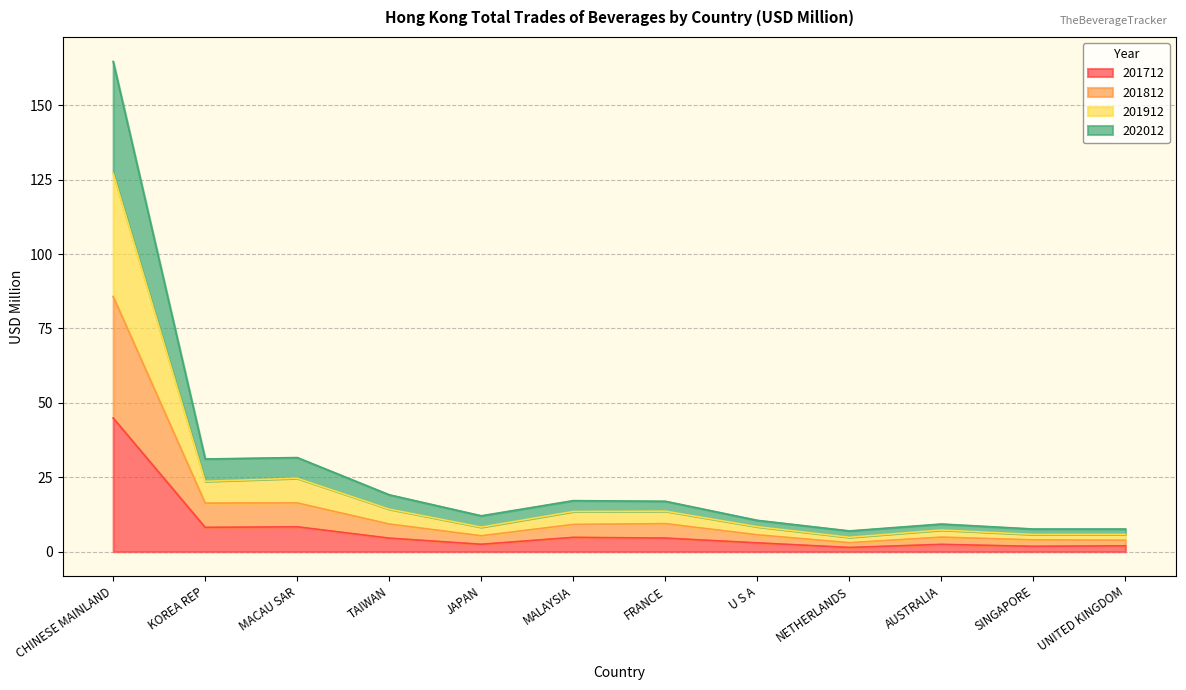

Where does the 202012 series first go above 13?

CHINESE MAINLAND